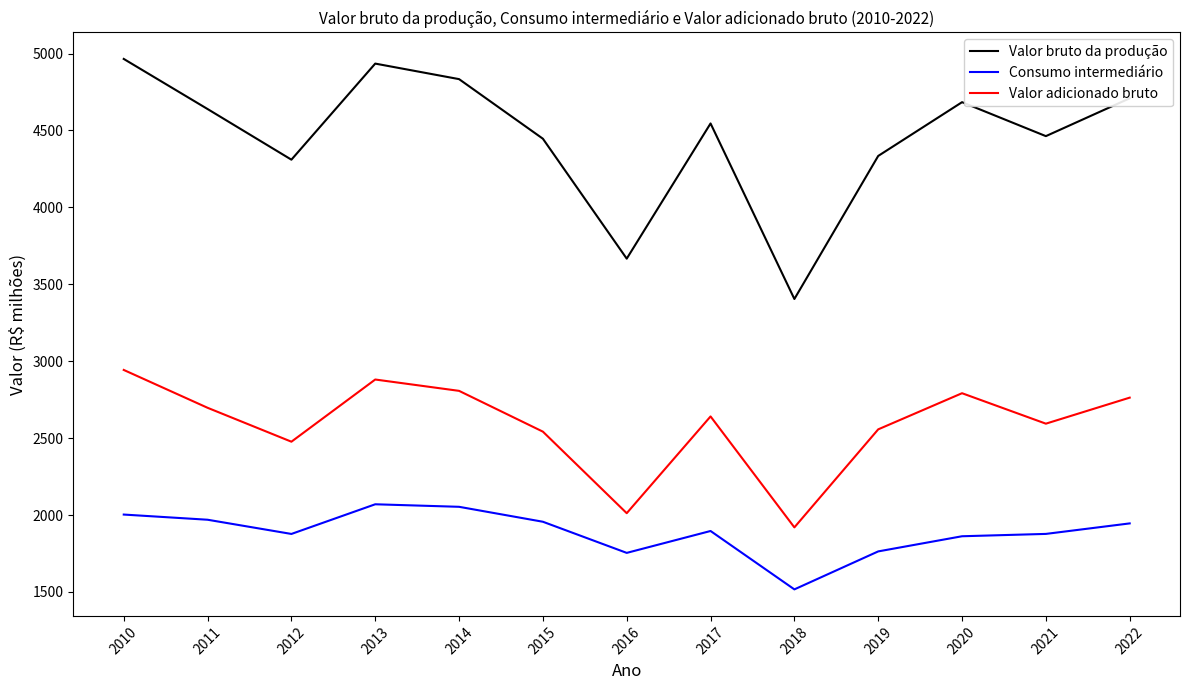

What are all the series names shown in the legend?

Valor bruto da produção, Consumo intermediário, Valor adicionado bruto